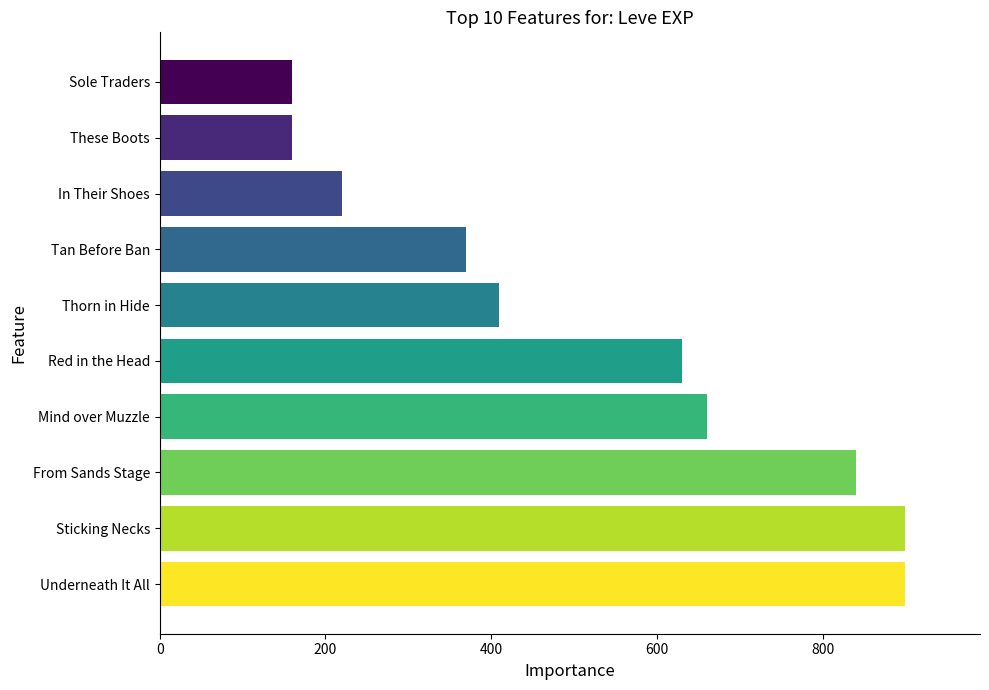

Reading top to bottom, what are all the values shown in this chart?

Sole Traders=160	These Boots=160	In Their Shoes=220	Tan Before Ban=370	Thorn in Hide=410	Red in the Head=630	Mind over Muzzle=660	From Sands Stage=840	Sticking Necks=900	Underneath It All=900